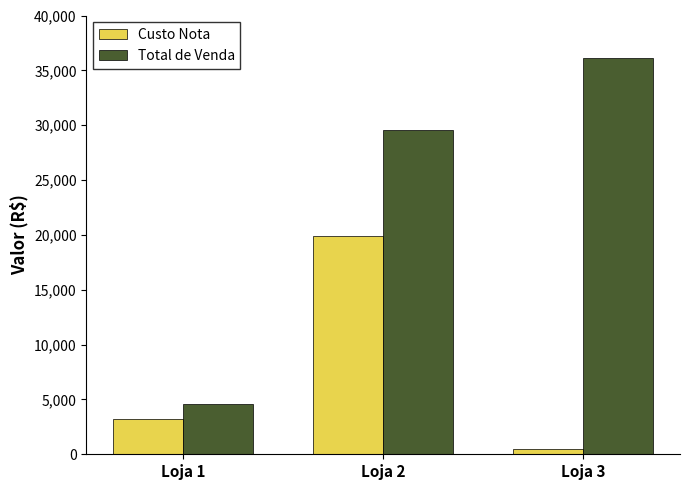

What is the value of the Custo Nota bar at the 1st from the left?

3236.7